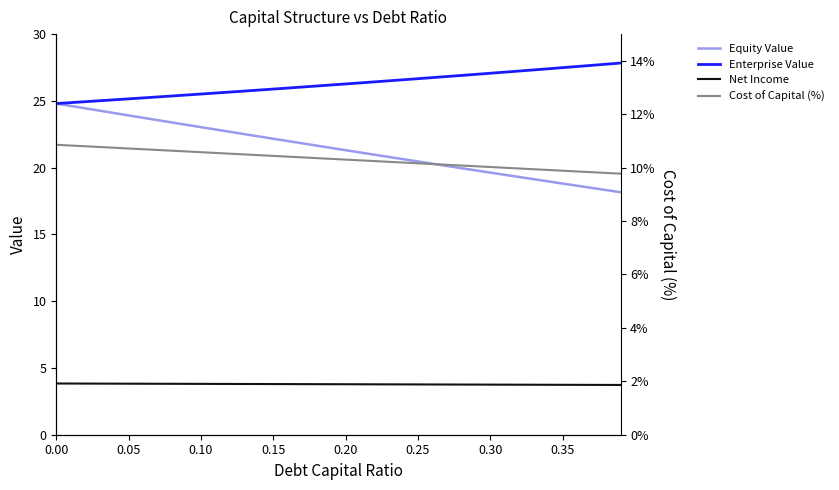

Reading right to left, what are all the values shown in this chart?

Equity Value: 18.2	18.3	18.5	18.6	18.8	19.0	19.1	19.3	19.5	19.6	19.8	20.0	20.1	20.3	20.5	20.6	20.8	21.0	21.1	21.3	21.5	21.6	21.8	22.0	22.2	22.3	22.5	22.7	22.9	23.0	23.2	23.4	23.6	23.7	23.9	24.1	24.3	24.4	24.6	24.8
Enterprise Value: 27.8	27.7	27.7	27.6	27.5	27.4	27.3	27.2	27.2	27.1	27.0	26.9	26.8	26.7	26.7	26.6	26.5	26.4	26.3	26.3	26.2	26.1	26.0	26.0	25.9	25.8	25.7	25.7	25.6	25.5	25.4	25.4	25.3	25.2	25.2	25.1	25.0	24.9	24.9	24.8
Net Income: 3.7	3.7	3.7	3.7	3.7	3.7	3.7	3.7	3.7	3.8	3.8	3.8	3.8	3.8	3.8	3.8	3.8	3.8	3.8	3.8	3.8	3.8	3.8	3.8	3.8	3.8	3.8	3.8	3.8	3.8	3.8	3.8	3.8	3.8	3.8	3.8	3.8	3.8	3.8	3.8
Cost of Capital (%): 9.8	9.8	9.8	9.9	9.9	9.9	9.9	10.0	10.0	10.0	10.1	10.1	10.1	10.1	10.2	10.2	10.2	10.2	10.3	10.3	10.3	10.4	10.4	10.4	10.4	10.5	10.5	10.5	10.6	10.6	10.6	10.6	10.7	10.7	10.7	10.7	10.8	10.8	10.8	10.9